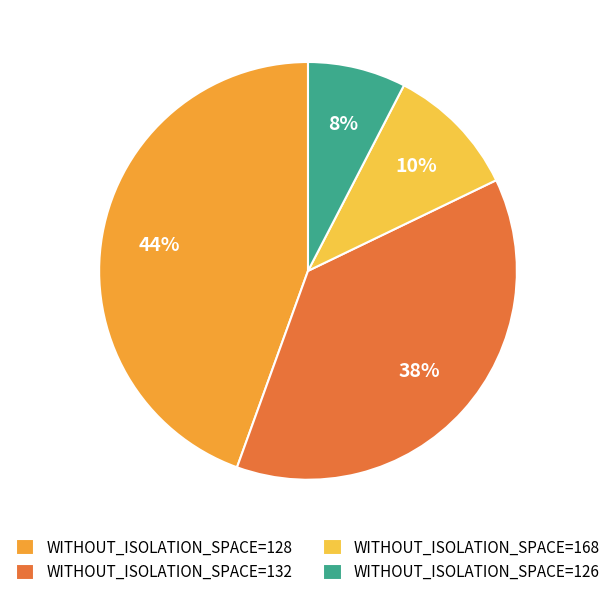

What percentage is the WITHOUT_ISOLATION_SPACE=132 slice, to the nearest percent?

38%